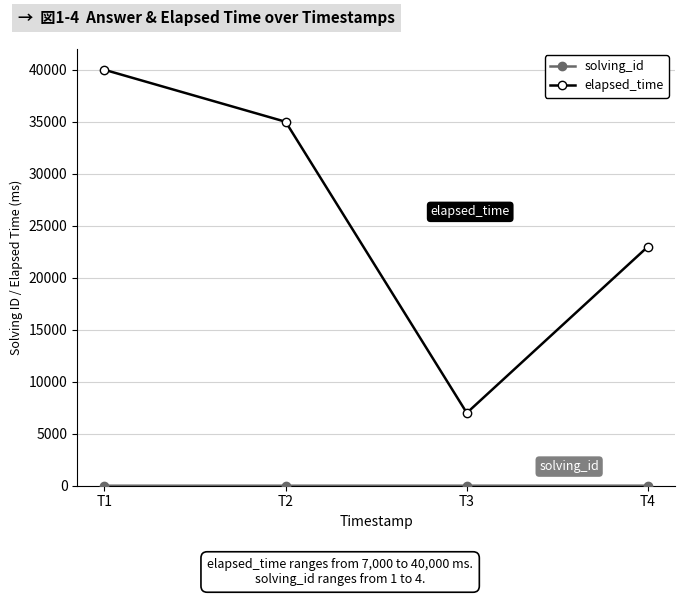

Between T3 and T4, which series saw the biggest shift?

elapsed_time